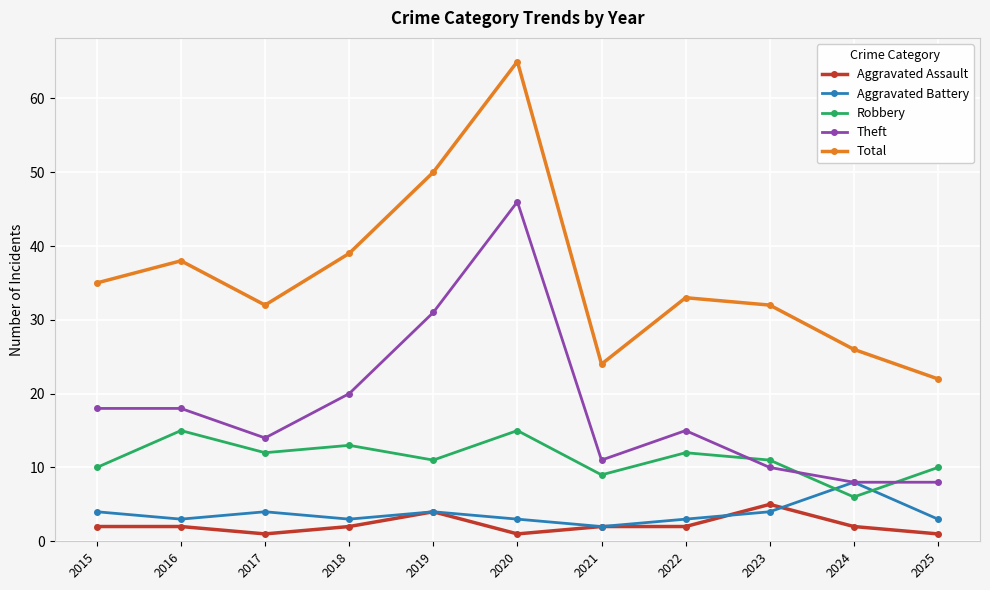

What is the minimum value for Aggravated Assault?

1